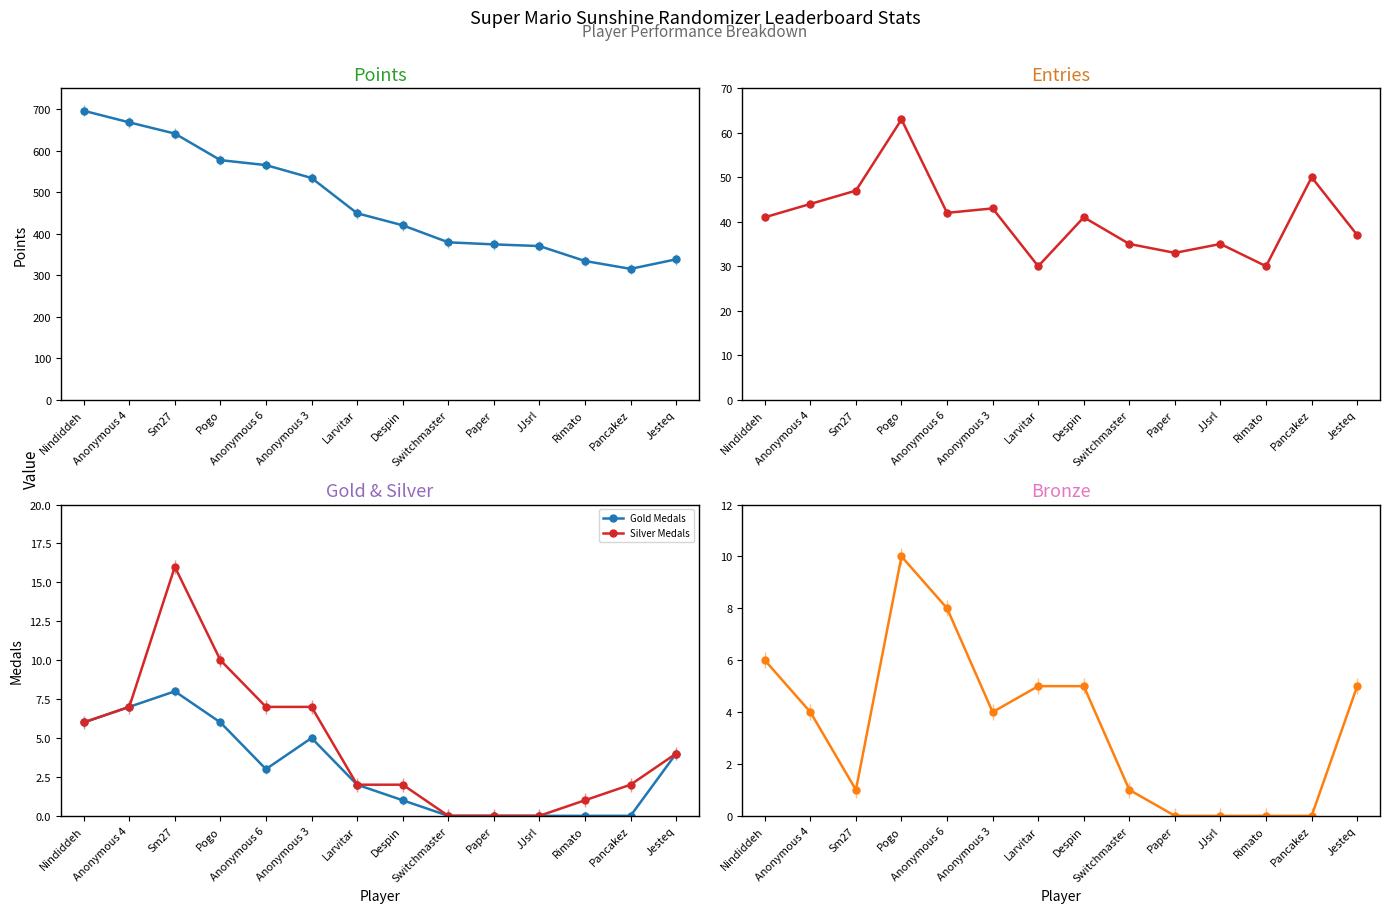

Rank the series by their maximum value, from highest to lowest.

Points, Entries, Silver Medals, Bronze Medals, Gold Medals